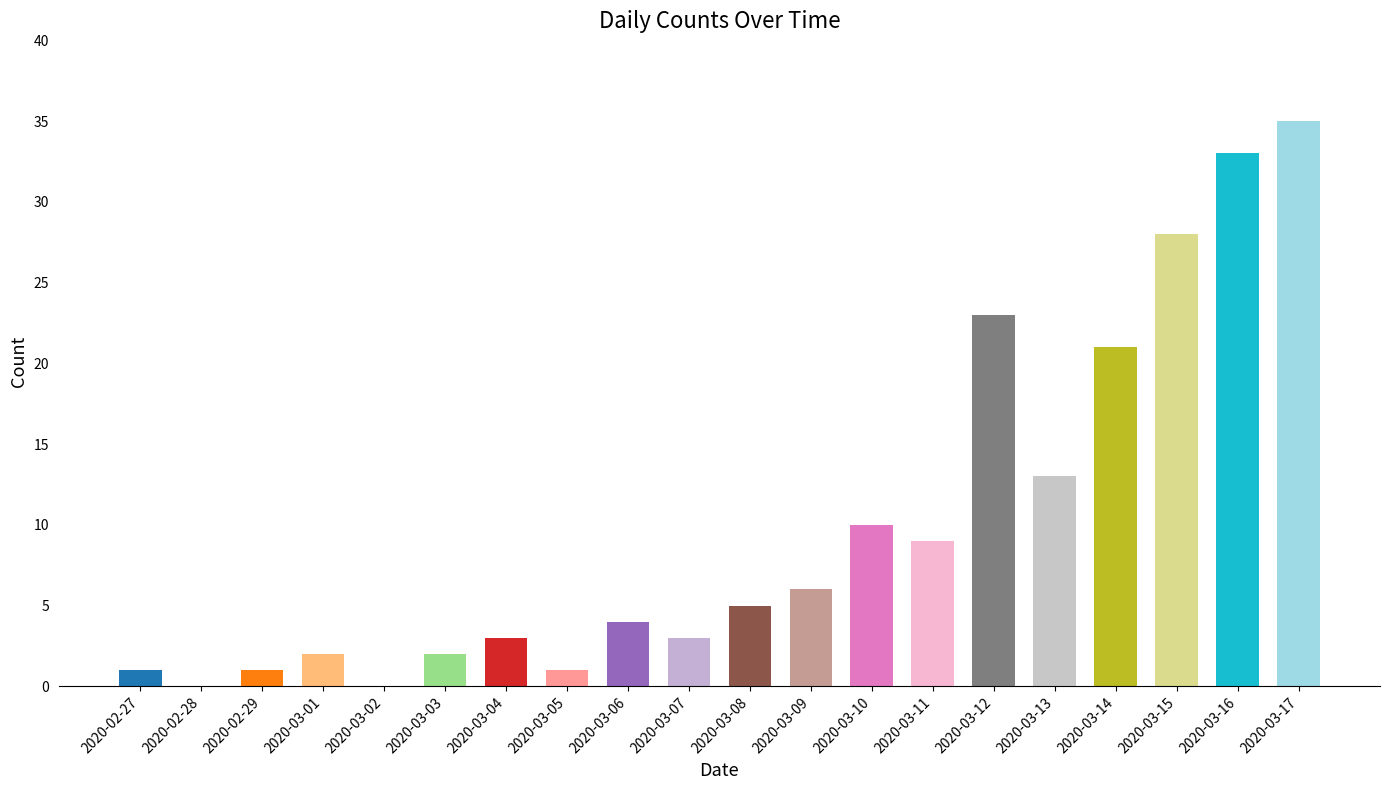

How many data points does each series have?

20